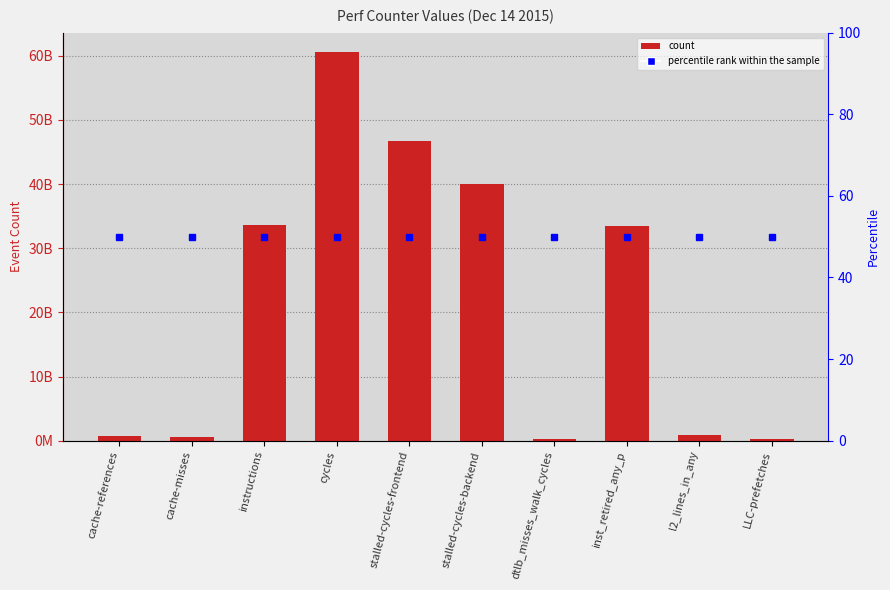

Read the value at instructions.

33683075474